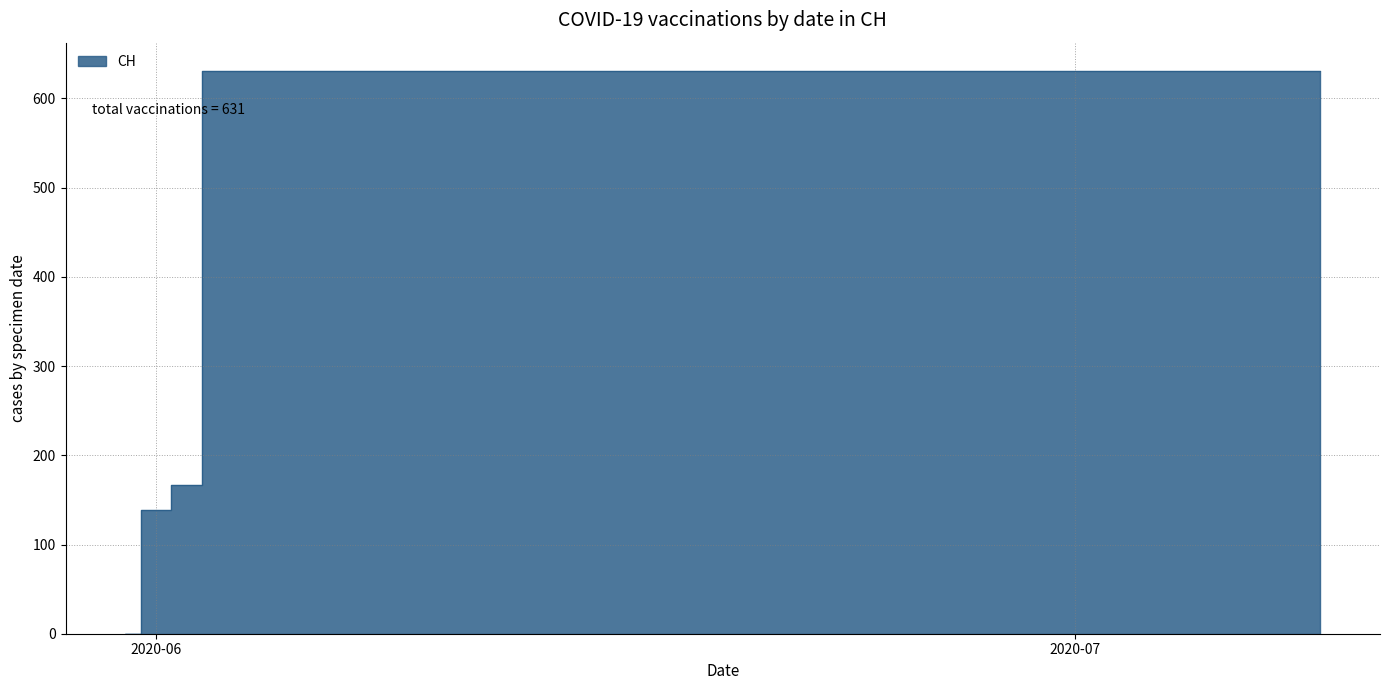

True or false: the data shows 374 at 2020-06-11.

False